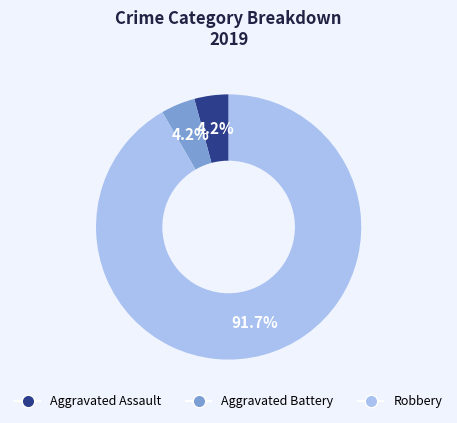

To the nearest percent, what is the combined percentage of Aggravated Battery and Aggravated Assault?

8%